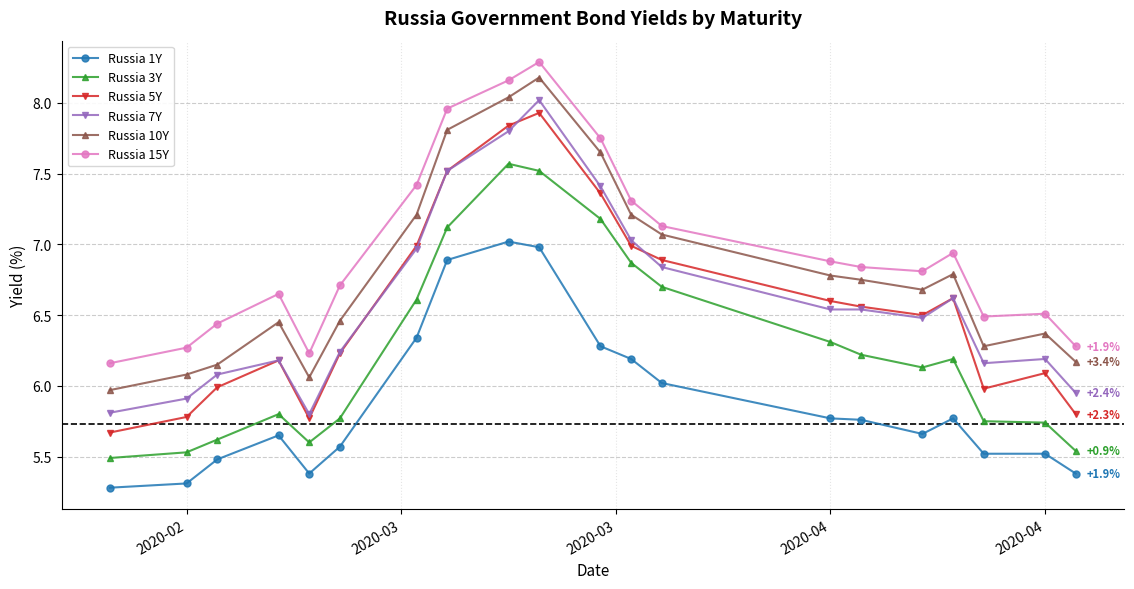

Does the chart display data point markers on the line(s)?

Yes